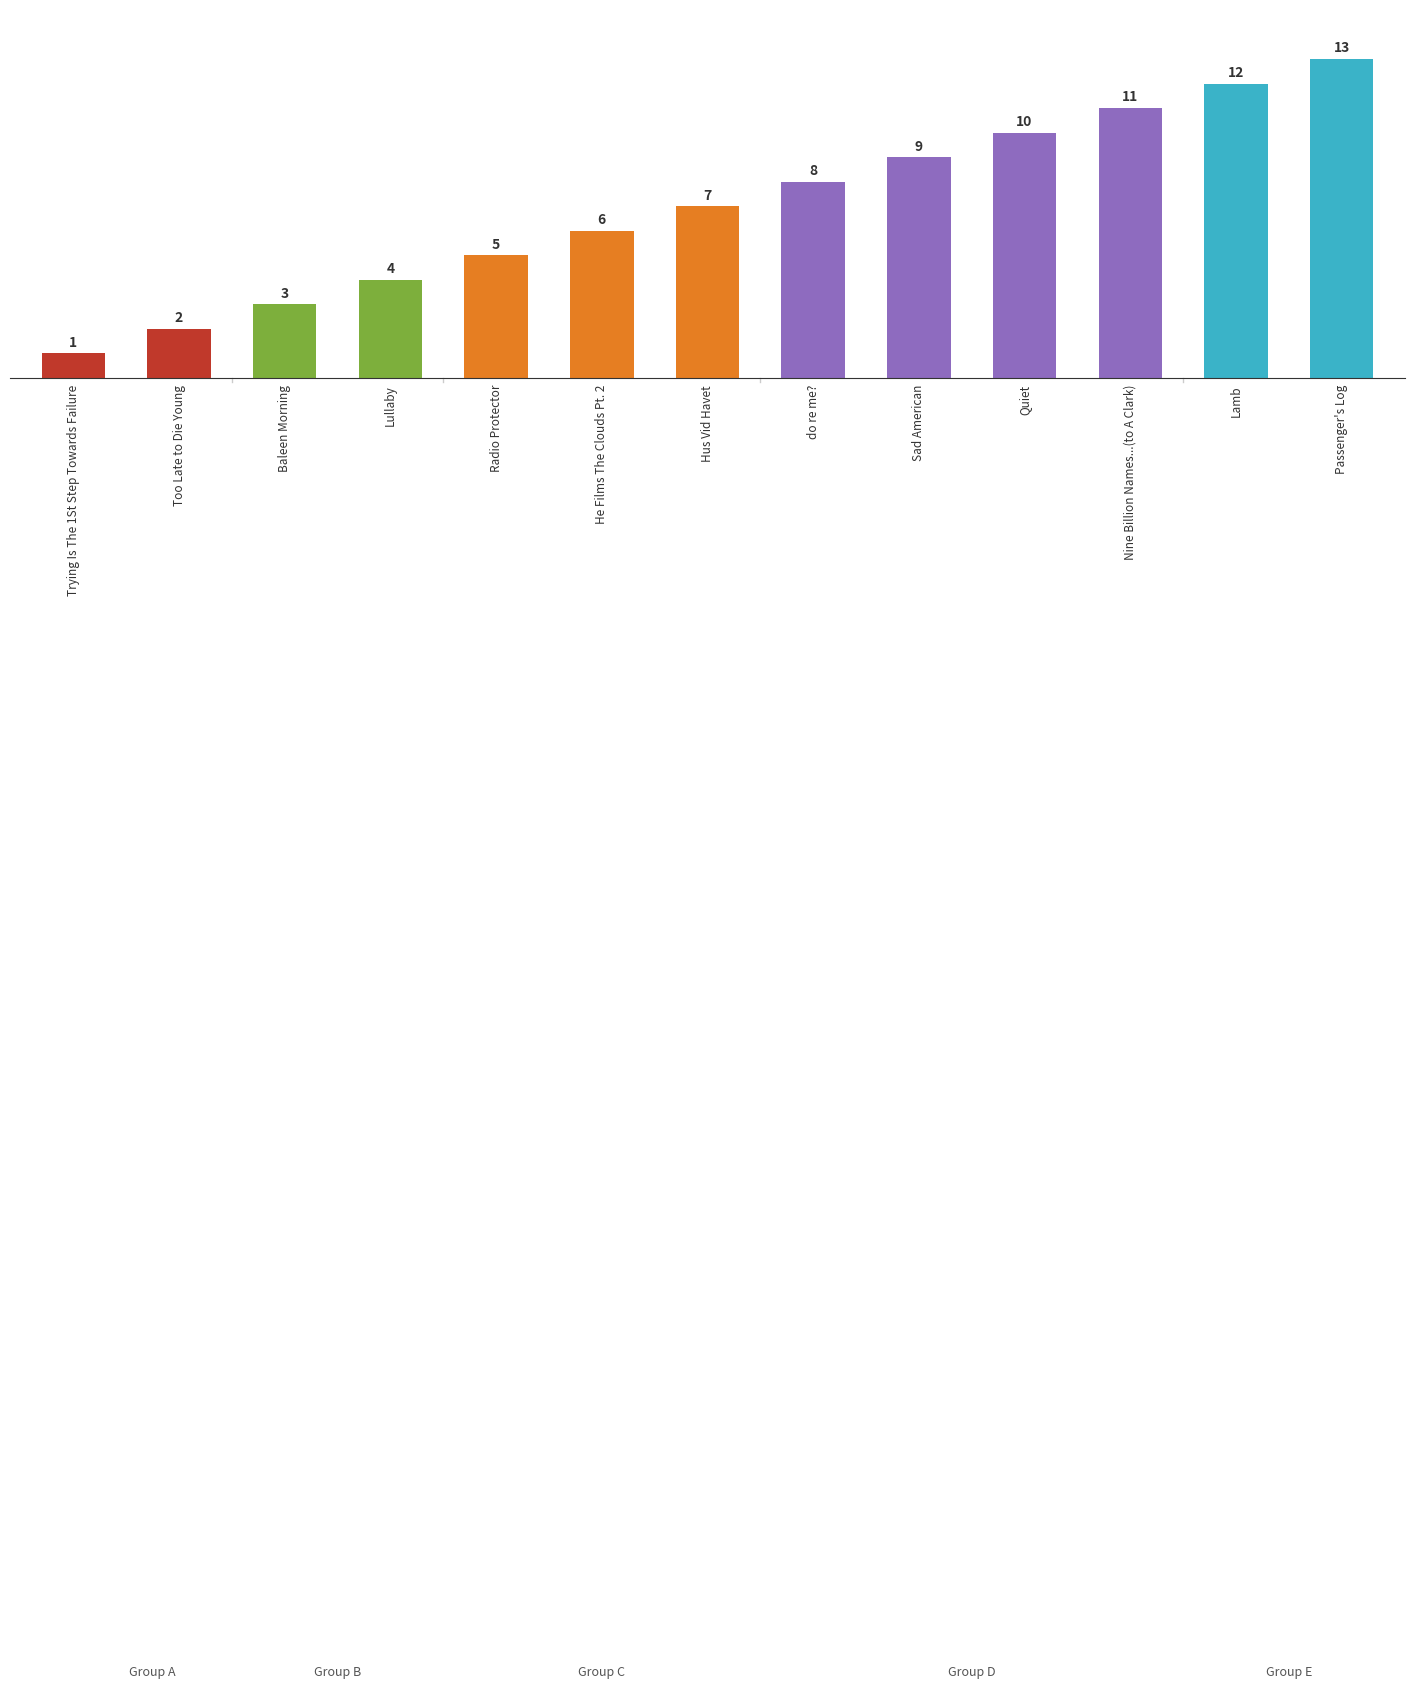

The chart shows a value of 5 at Radio Protector. True or false?

True